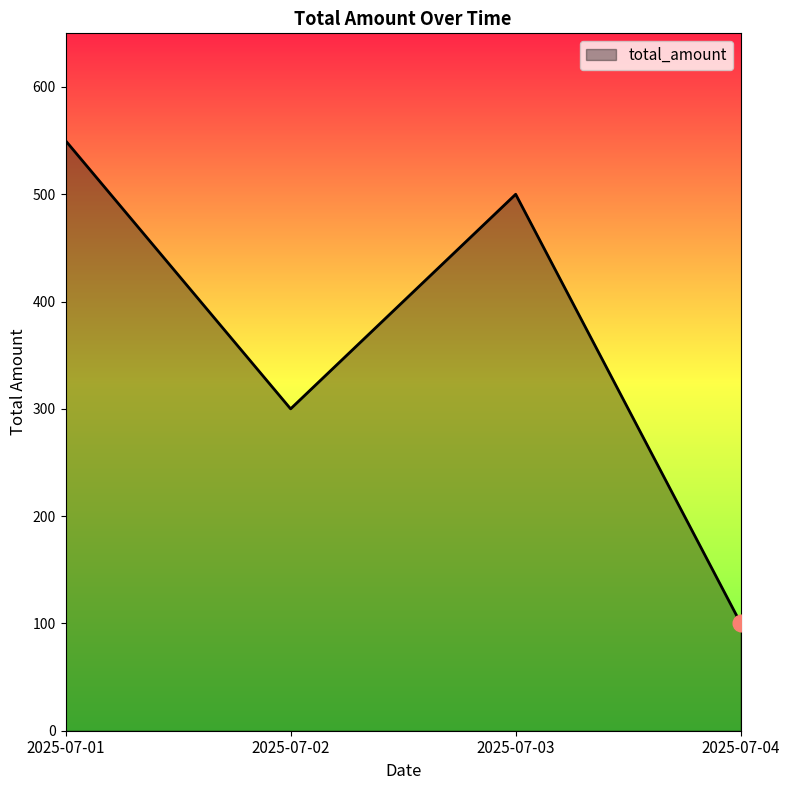

List the labels in order of value, largest first.

2025-07-01, 2025-07-03, 2025-07-02, 2025-07-04